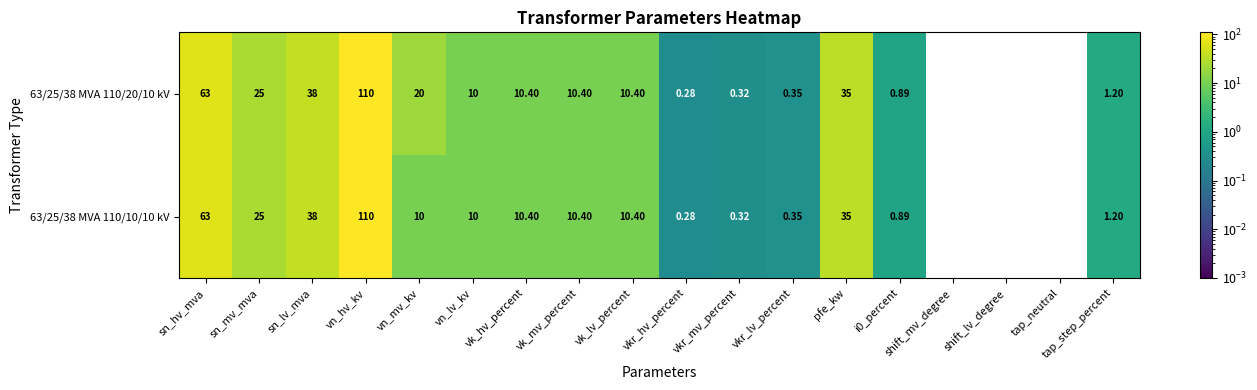

Which label corresponds to the largest value in the chart?

vn_hv_kv